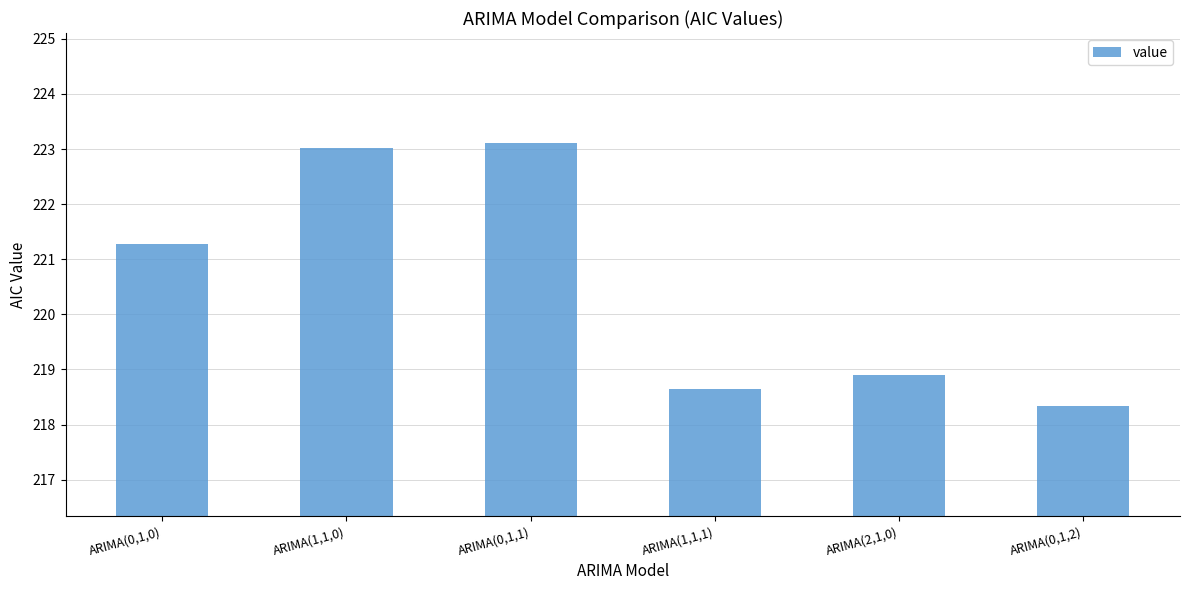

List the labels in order of value, largest first.

ARIMA(0,1,1), ARIMA(1,1,0), ARIMA(0,1,0), ARIMA(2,1,0), ARIMA(1,1,1), ARIMA(0,1,2)